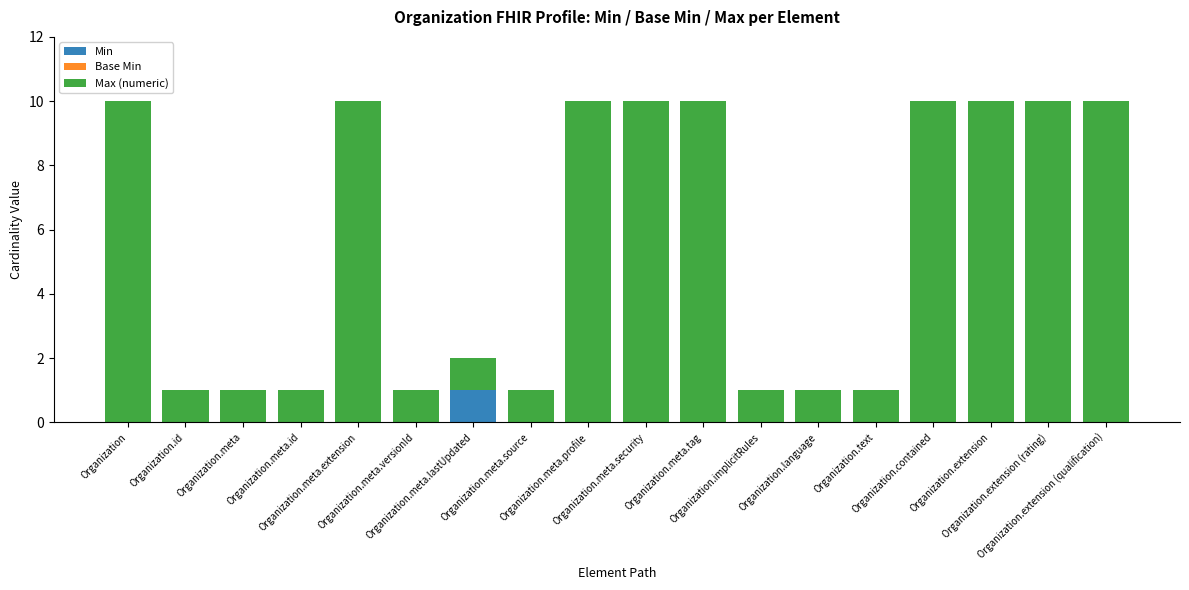

Does the chart contain stacked bars?

Yes